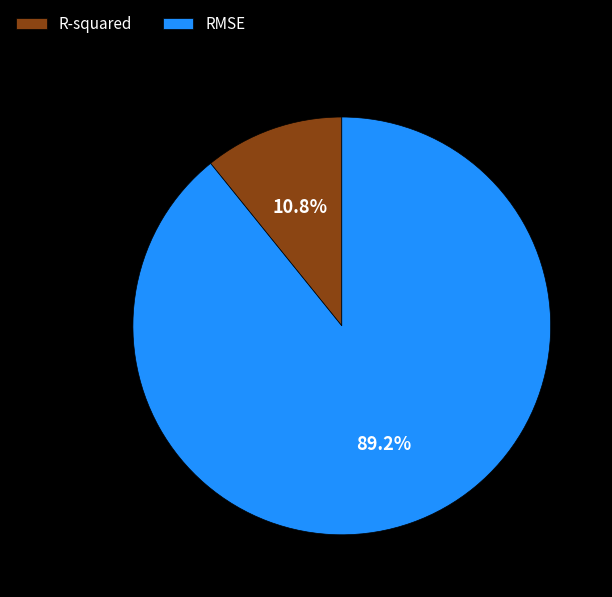

How many segments does this pie chart have?

2